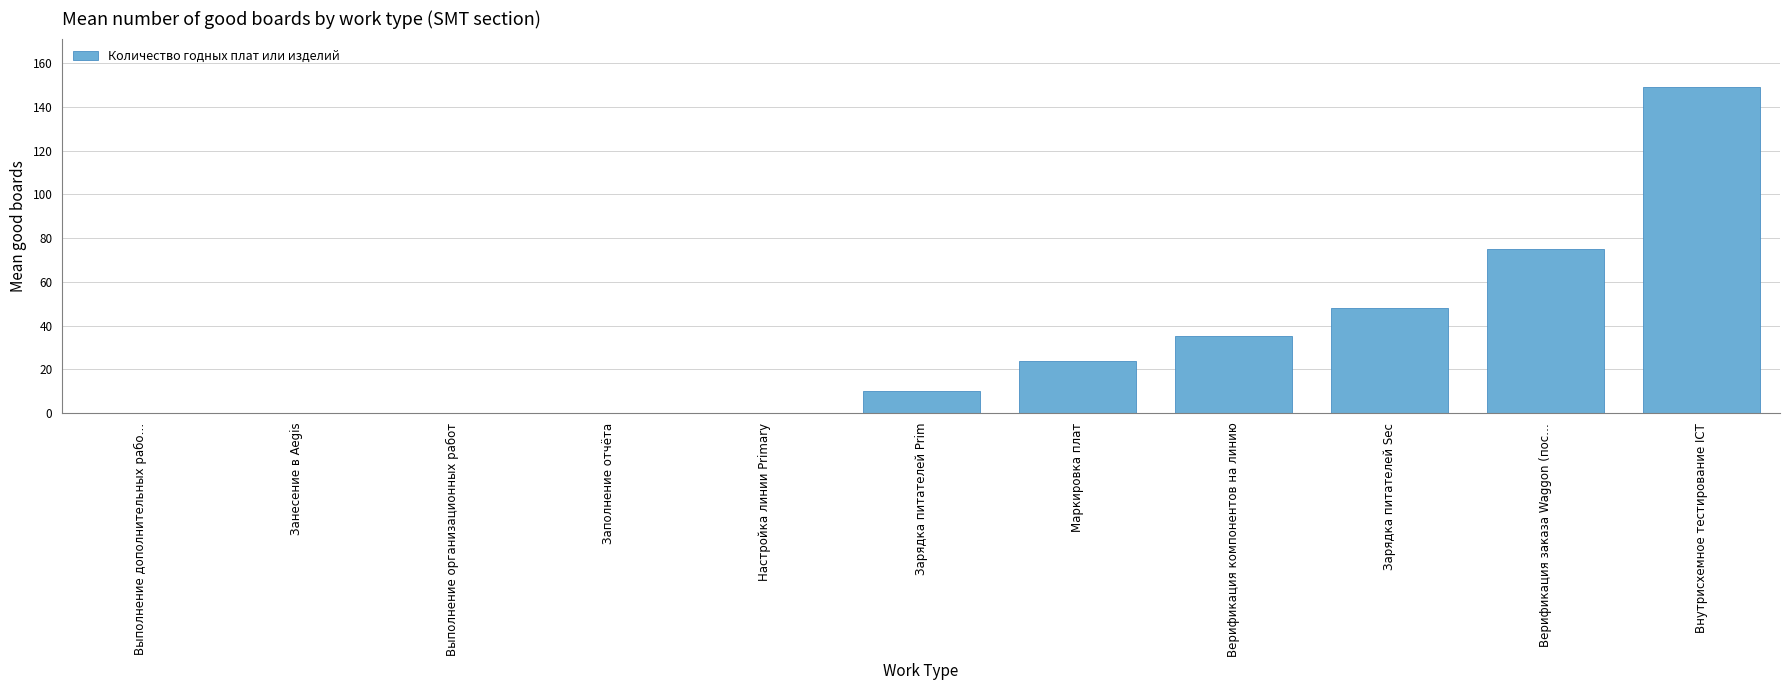

Reading right to left, list all the values displayed in this chart.

Внутрисхемное тестирование ICT=149	Верификация заказа Waggon (пос…=75	Зарядка питателей Sec=48	Верификация компонентов на линию=35	Маркировка плат=24	Зарядка питателей Prim=10	Настройка линии Primary=0	Заполнение отчёта=0	Выполнение организационных работ=0	Занесение в Aegis=0	Выполнение дополнительных рабо…=0